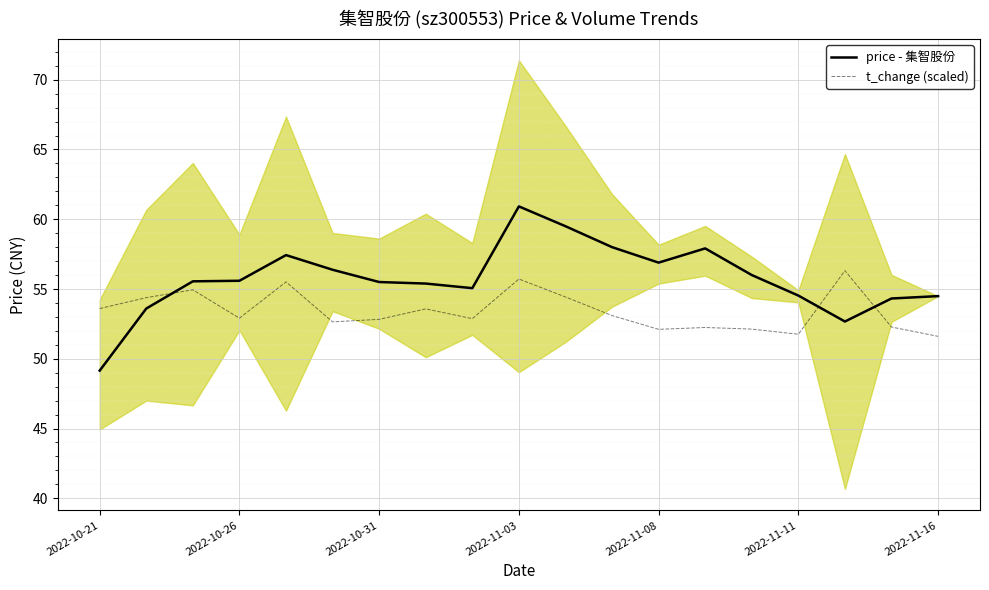

The value of price - 集智股份 at 2022-11-03 is 60.9. True or false?

True